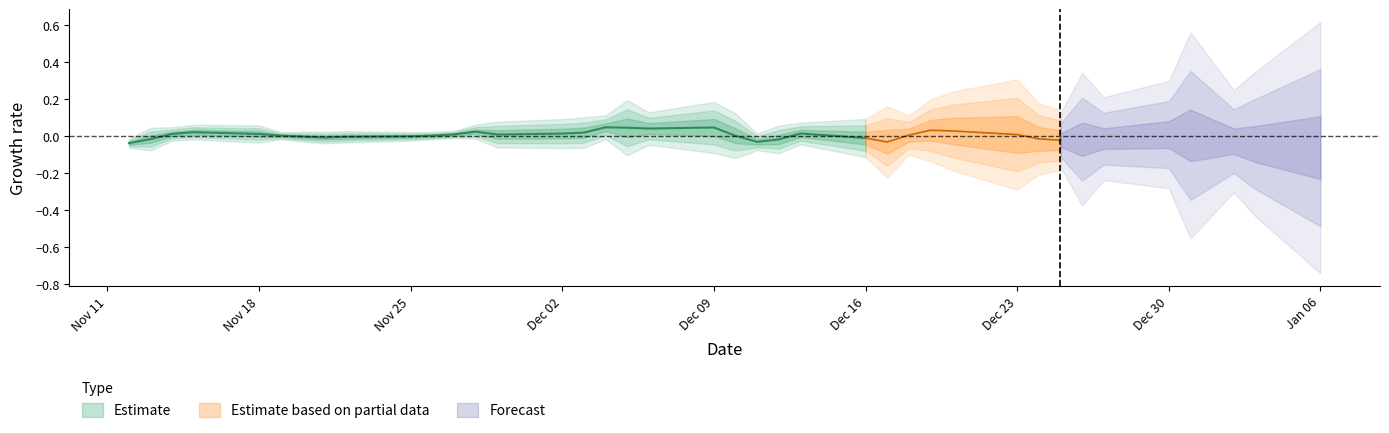

Is it true that close equals 3.3 at 27?

False